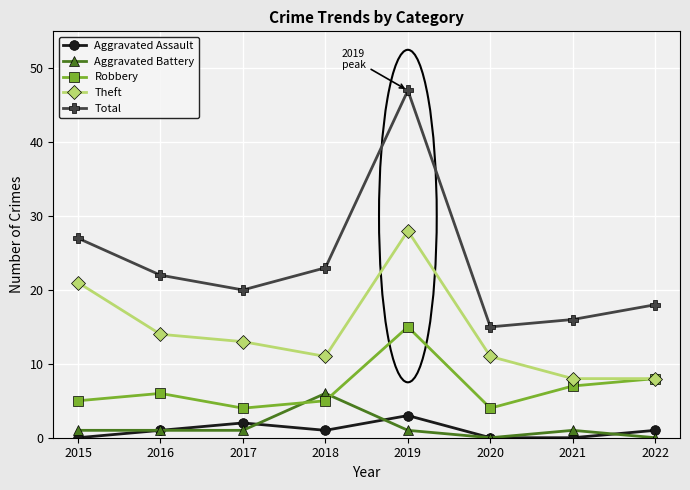

At which category does Aggravated Assault reach its first local peak?

2017